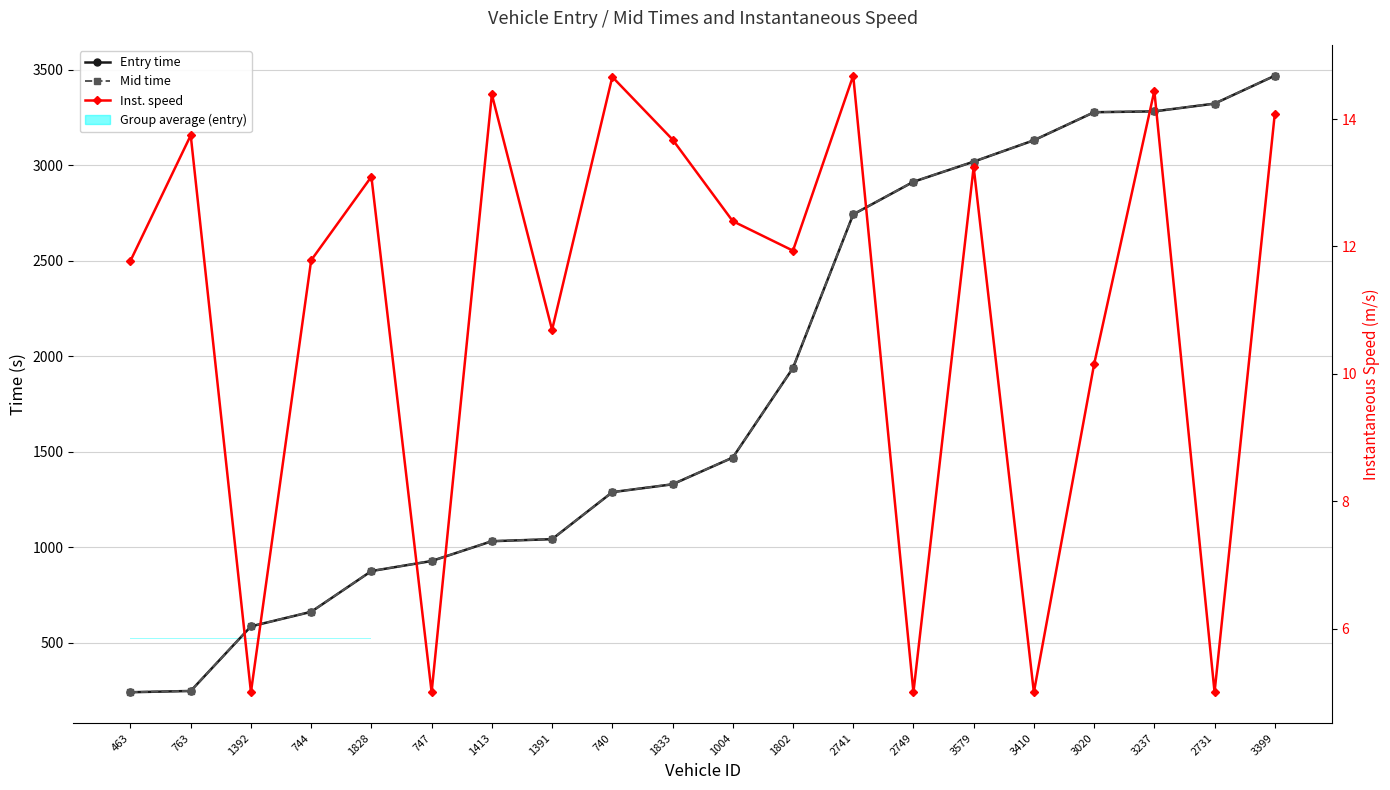

At which label does Inst. speed reach its minimum?

1392